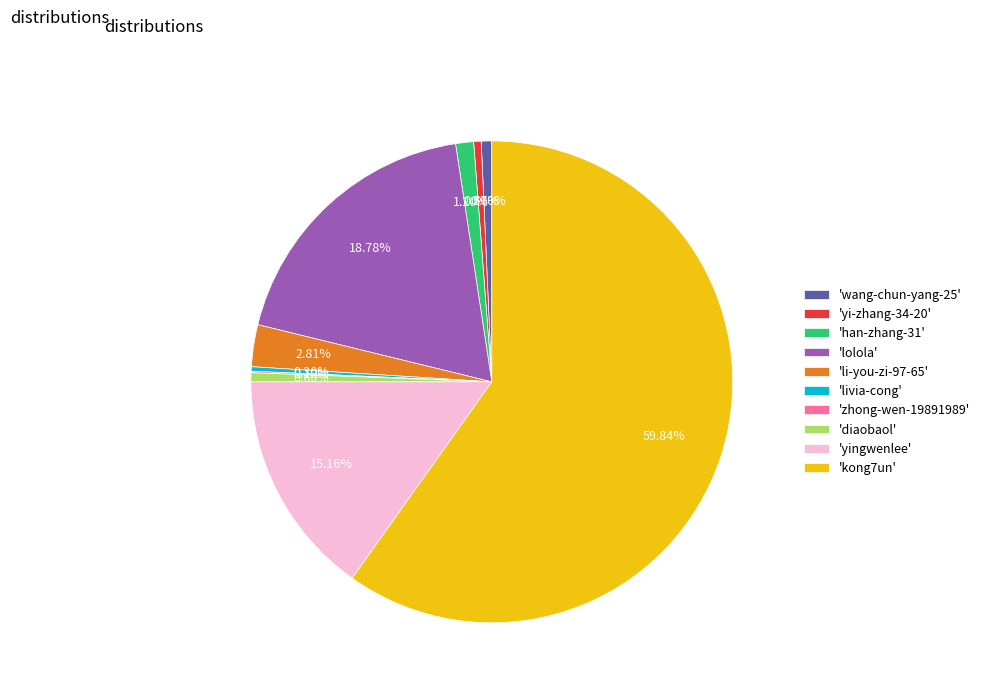

Which has a higher value, 'kong7un' or 'yi-zhang-34-20'?

'kong7un'